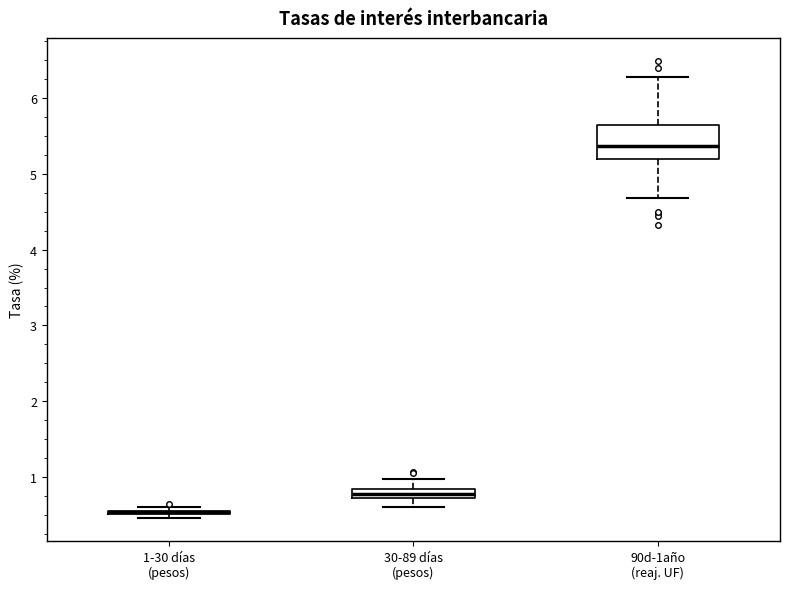

Where does the upper whisker of the box for 90d-1año (reaj. UF) end on the y-axis? The values are not printed on the chart, so give them approximately, as read against the axis.

6.3